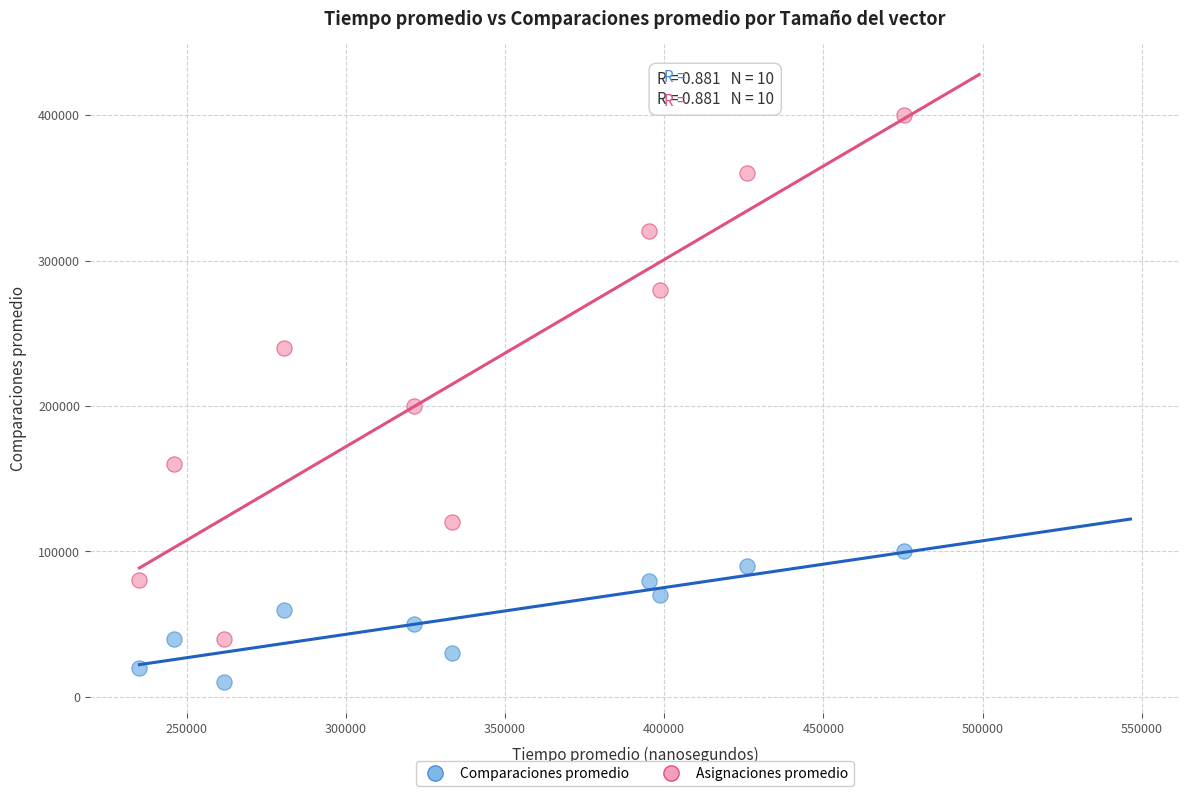

Across all data points, what is the range of X values (max minus min)?

240040